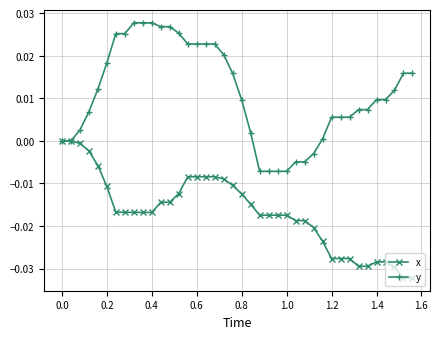

Rank the series by their maximum value, from lowest to highest.

x, y